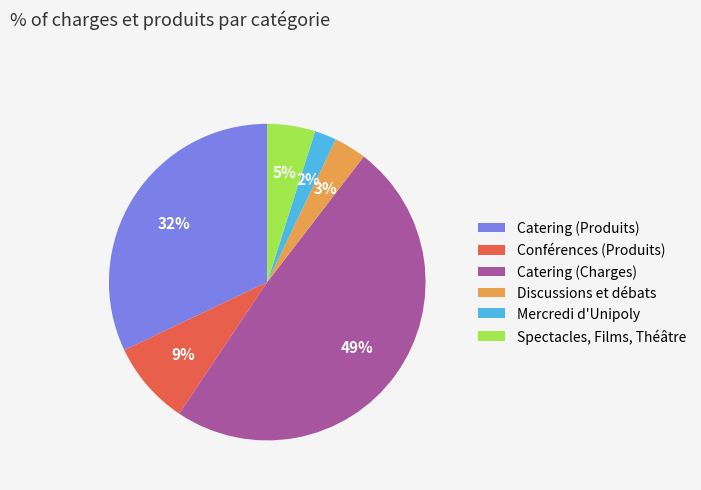

To the nearest percent, what is the difference between the Mercredi d'Unipoly and Discussions et débats slice percentages?

1%